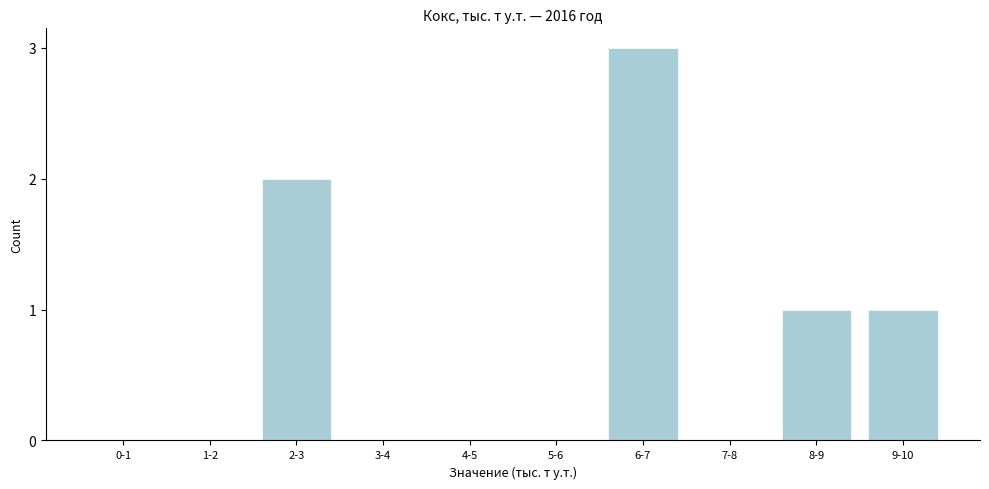

Reading left to right, what are all the values shown in this chart?

0-1=0	1-2=0	2-3=2	3-4=0	4-5=0	5-6=0	6-7=3	7-8=0	8-9=1	9-10=1